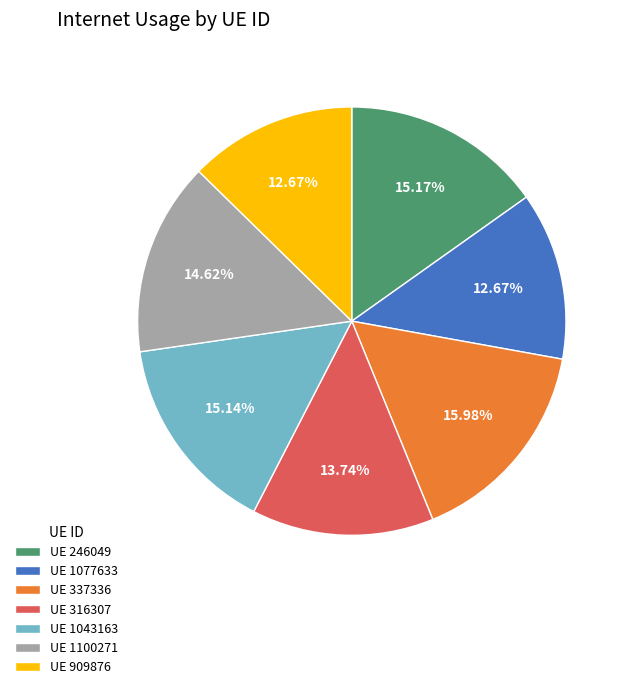

Do UE 1043163 and UE 316307 together represent more than half of the pie?

No